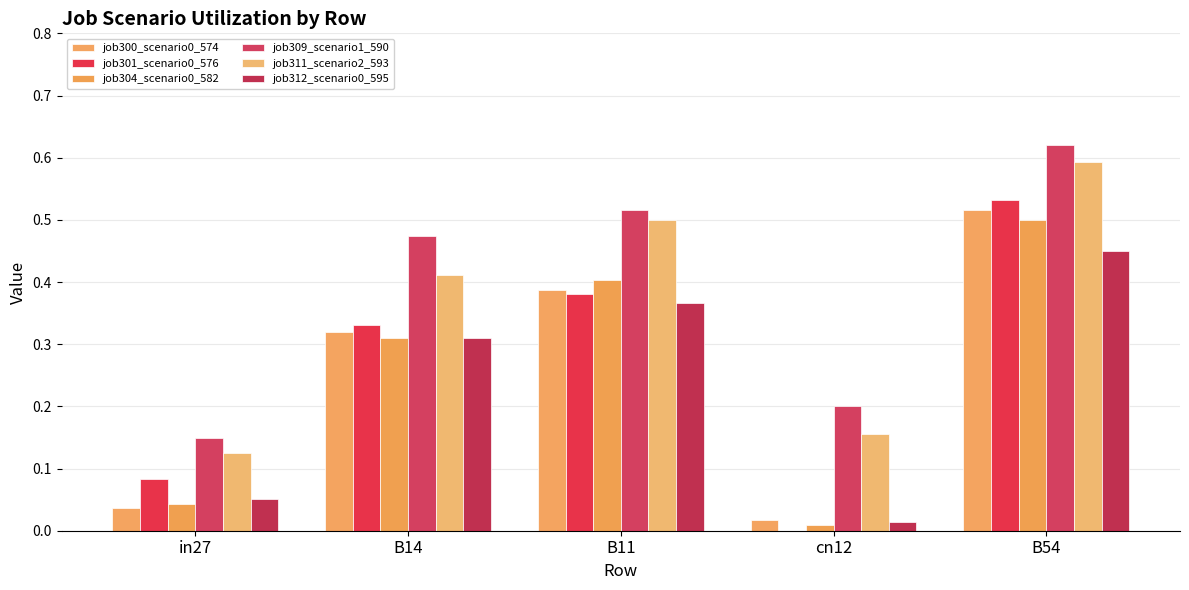

Are the bars horizontal?

No